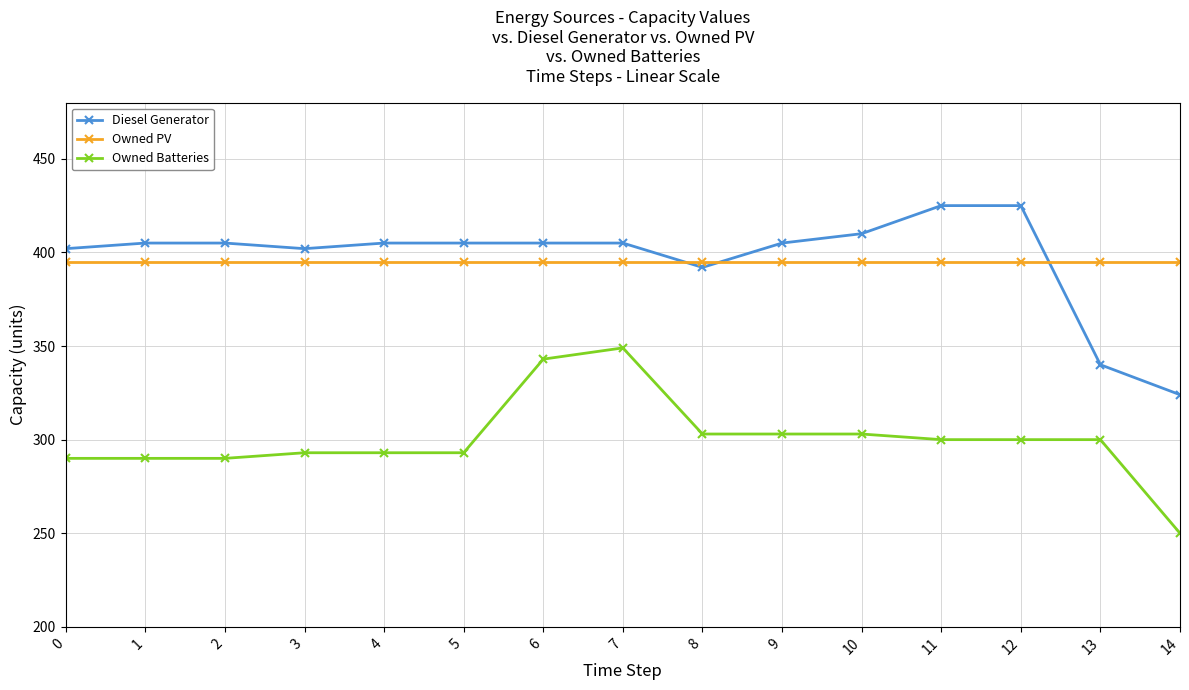

What is the average value of the Owned Batteries series?

300